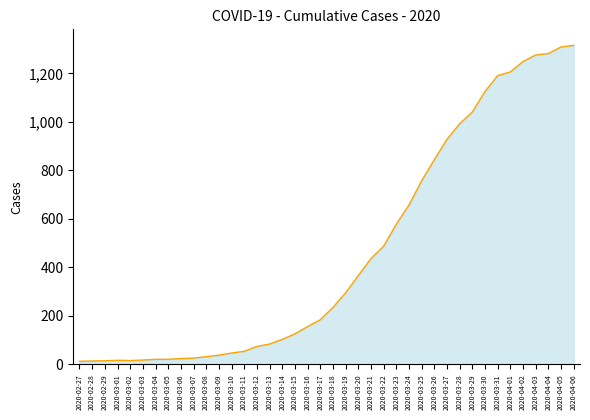

Is it true that the value at 2020-04-01 is 1206?

True